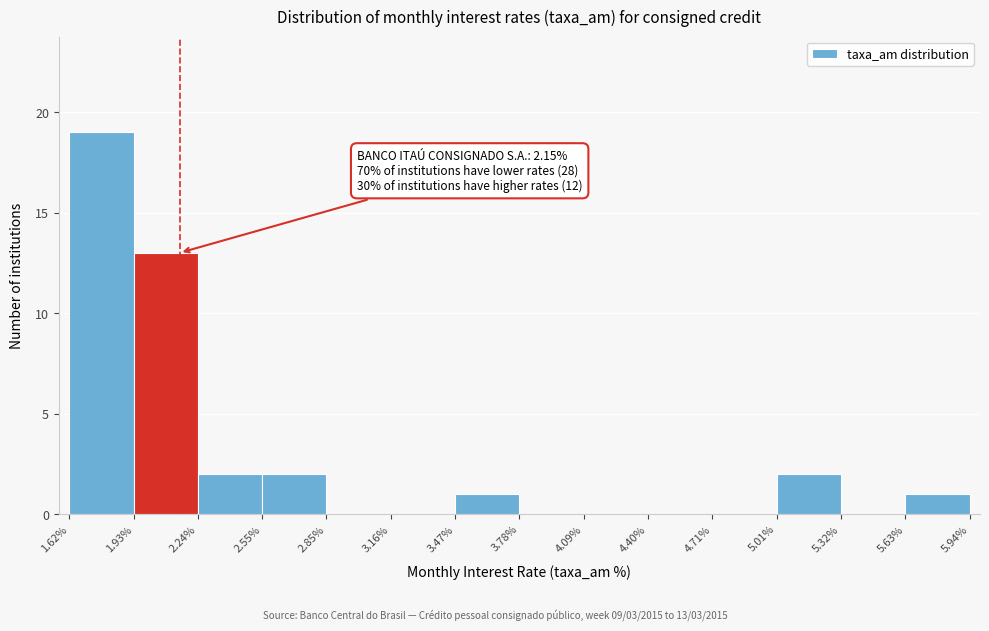

Which range on the x-axis has the tallest bar?

1.62% to 1.93%